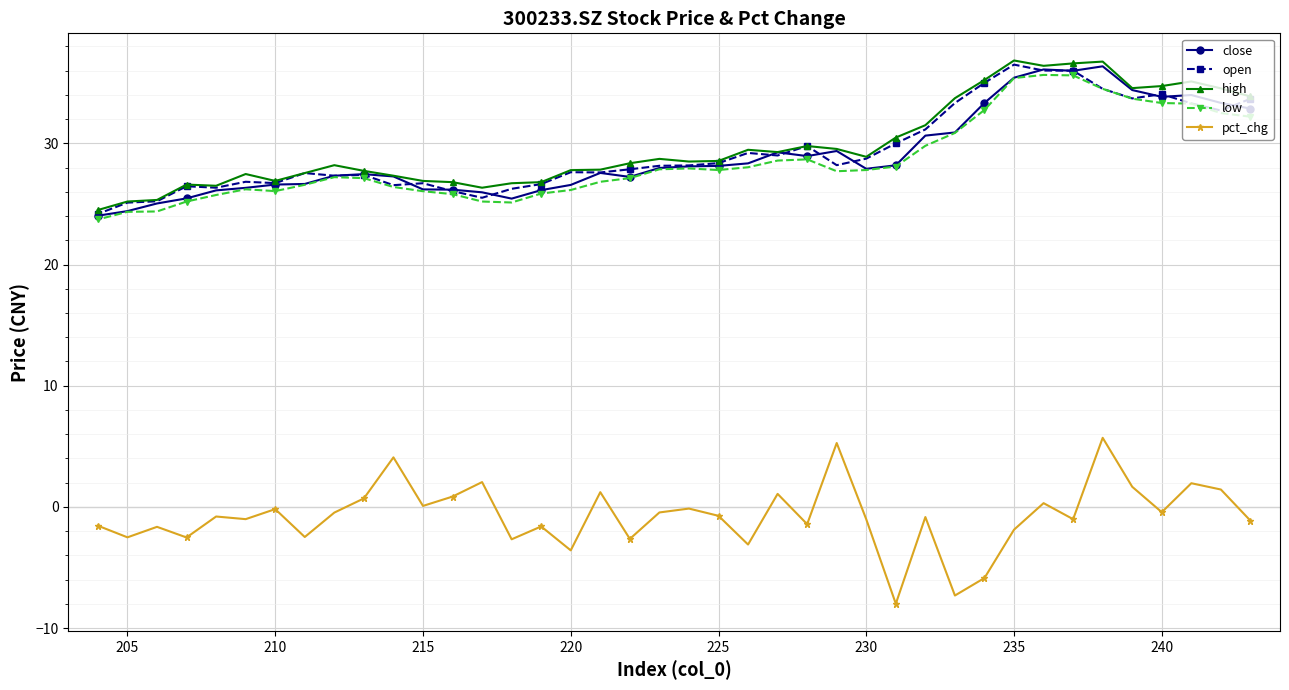

What is the maximum value shown in the chart?

36.8